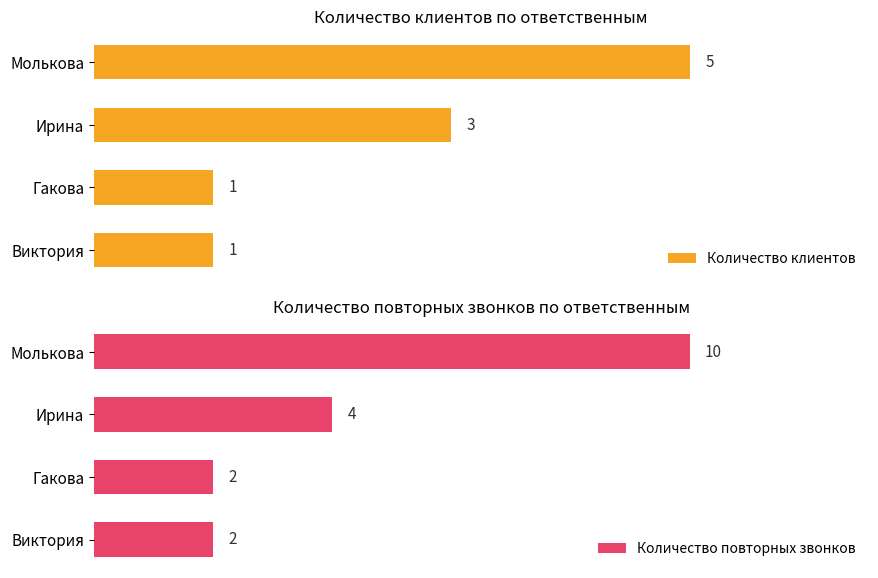

At which label is Количество клиентов closest to 3?

Ирина